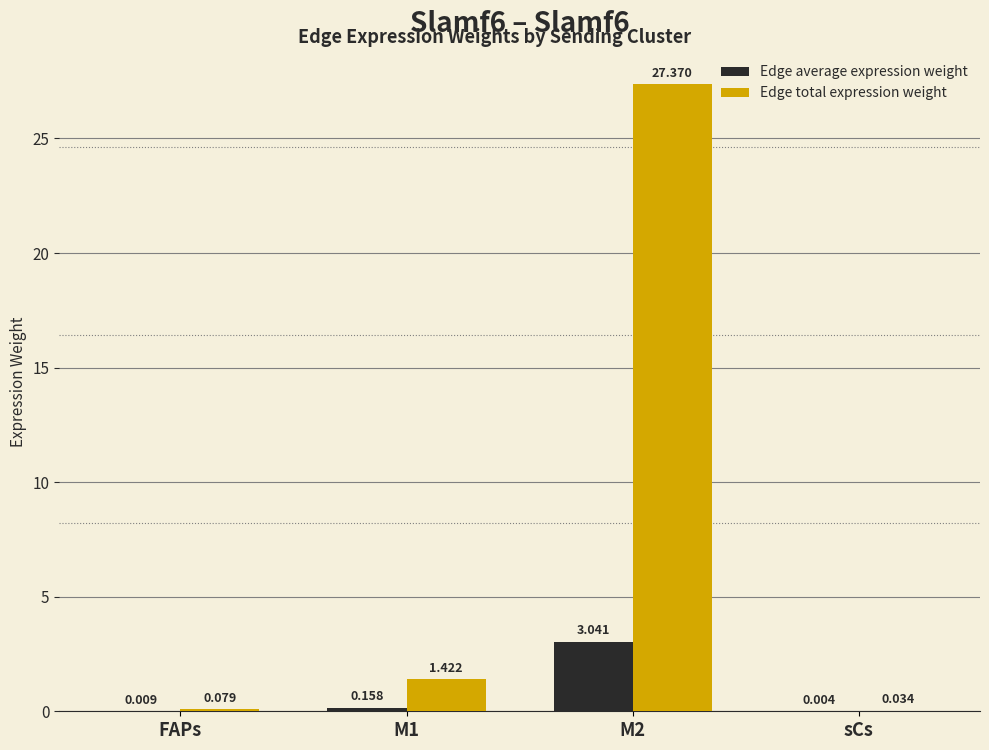

Is it true that Edge total expression weight equals 27.4 at M2?

True